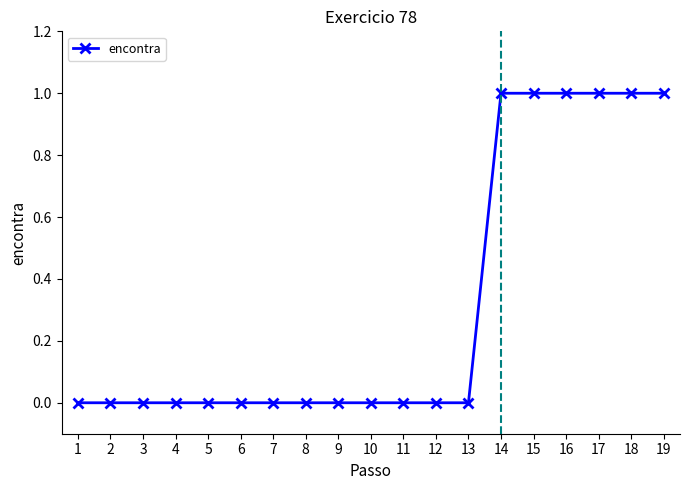

Is it true that the value at 8 is -1?

False